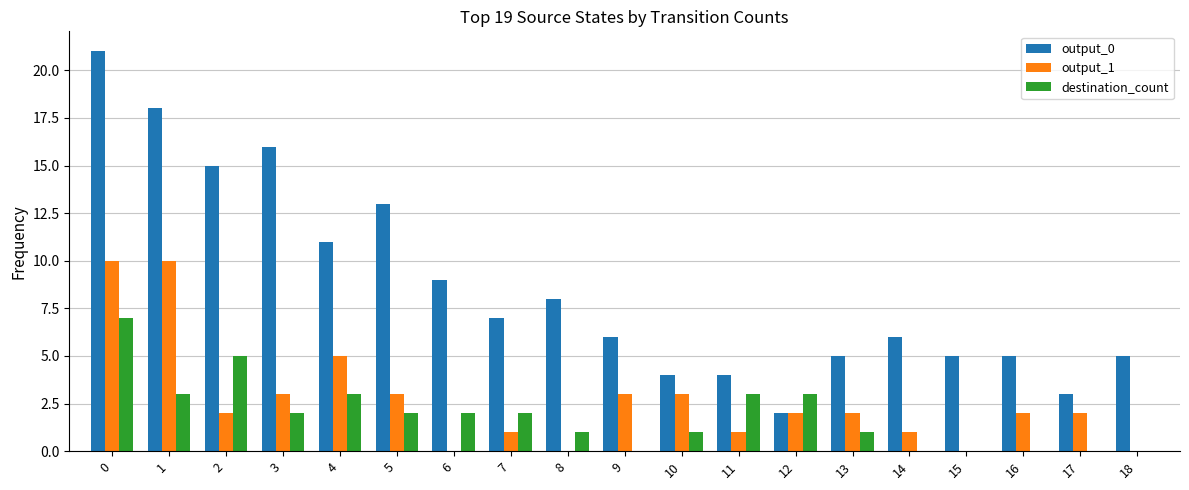

Which series has the widest spread of values?

output_0